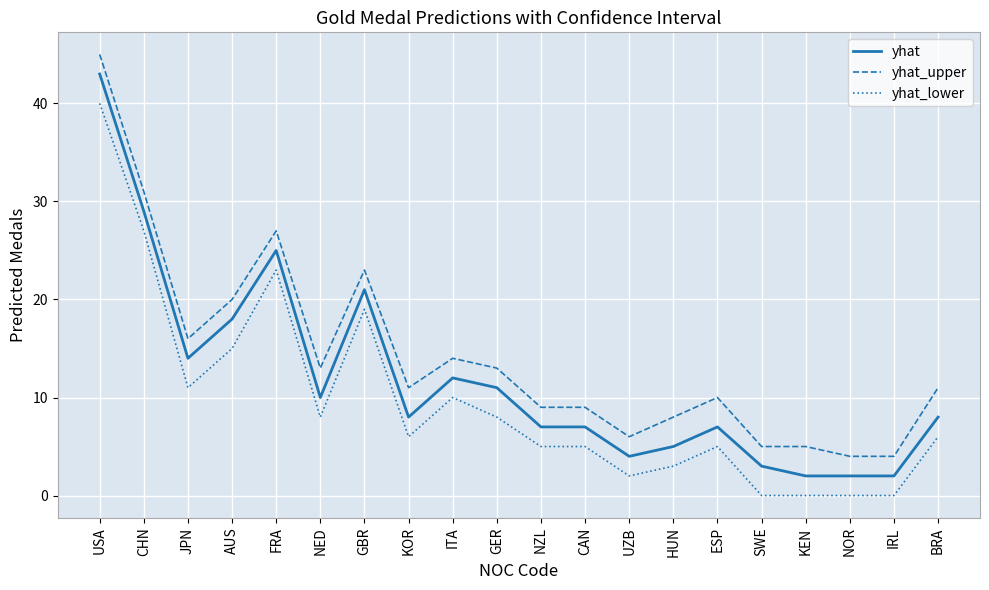

What position from the right is ITA?

12